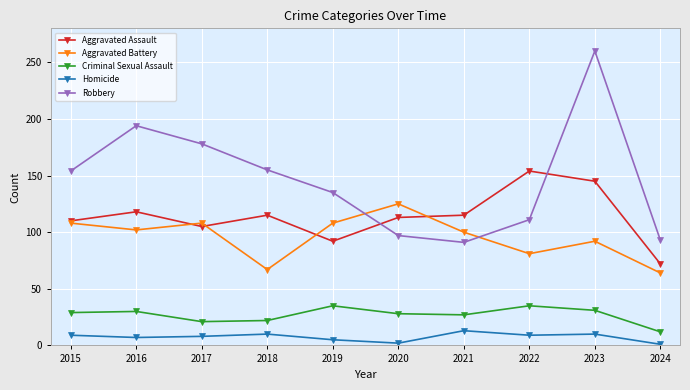

True or false: Aggravated Assault has a value of 115 at 2018.

True